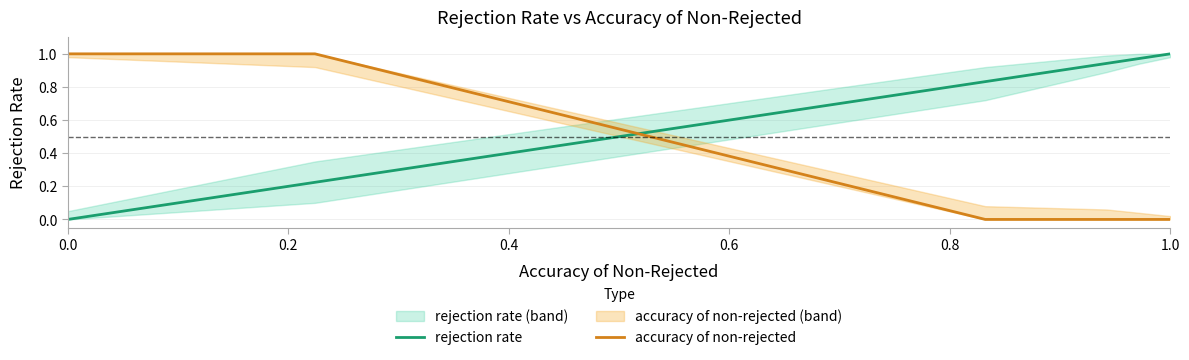

At how many categories does at least one series exceed 0?

6